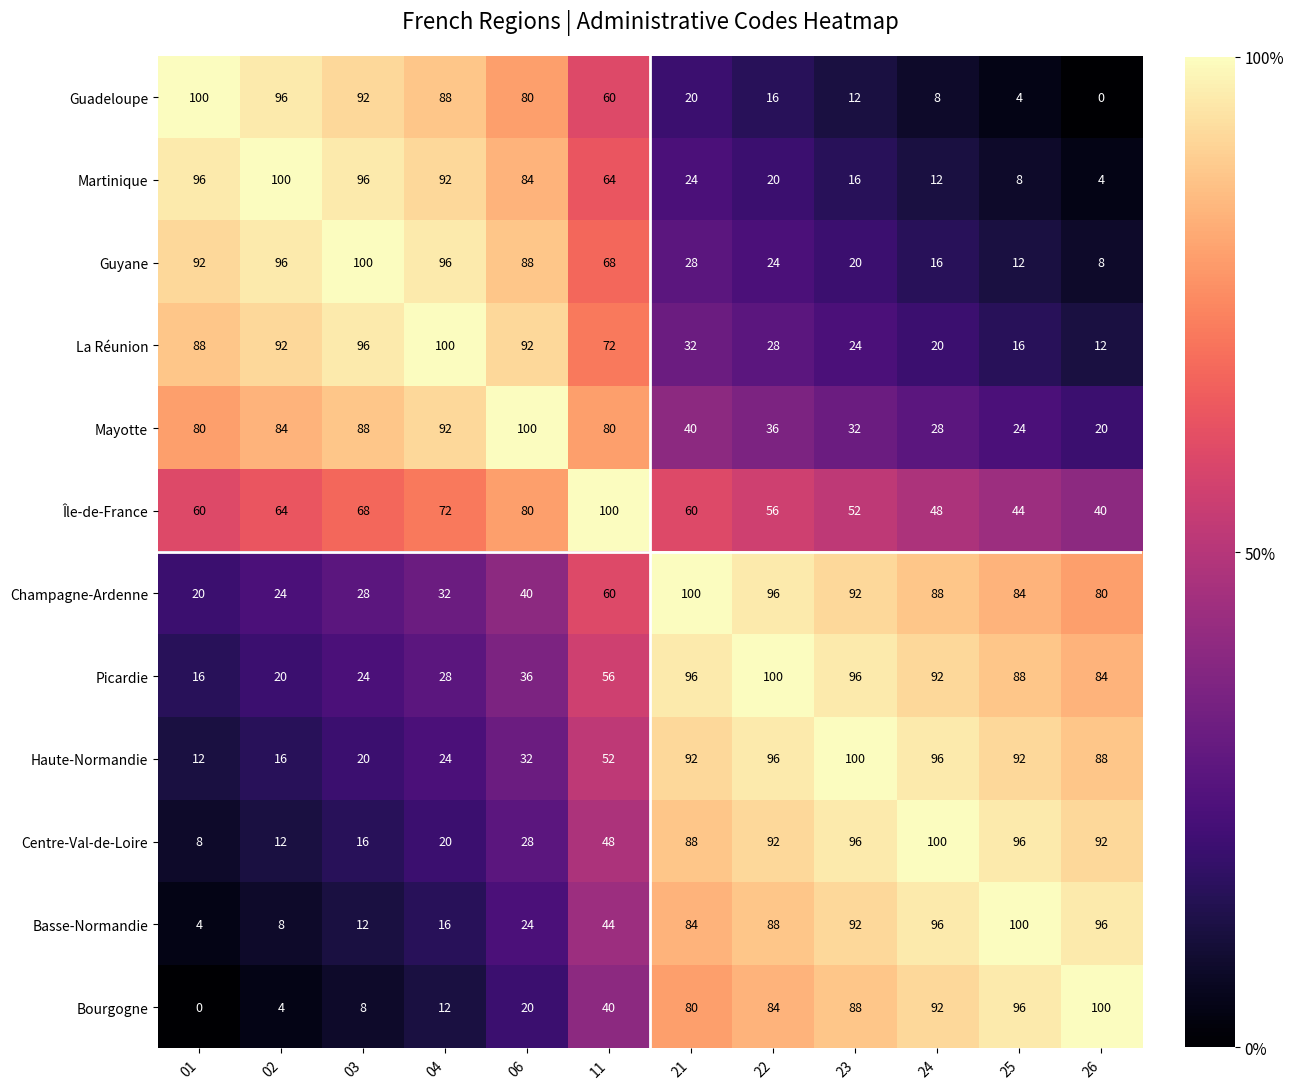

What is the difference between the second highest and minimum values in the Champagne-Ardenne series?

76